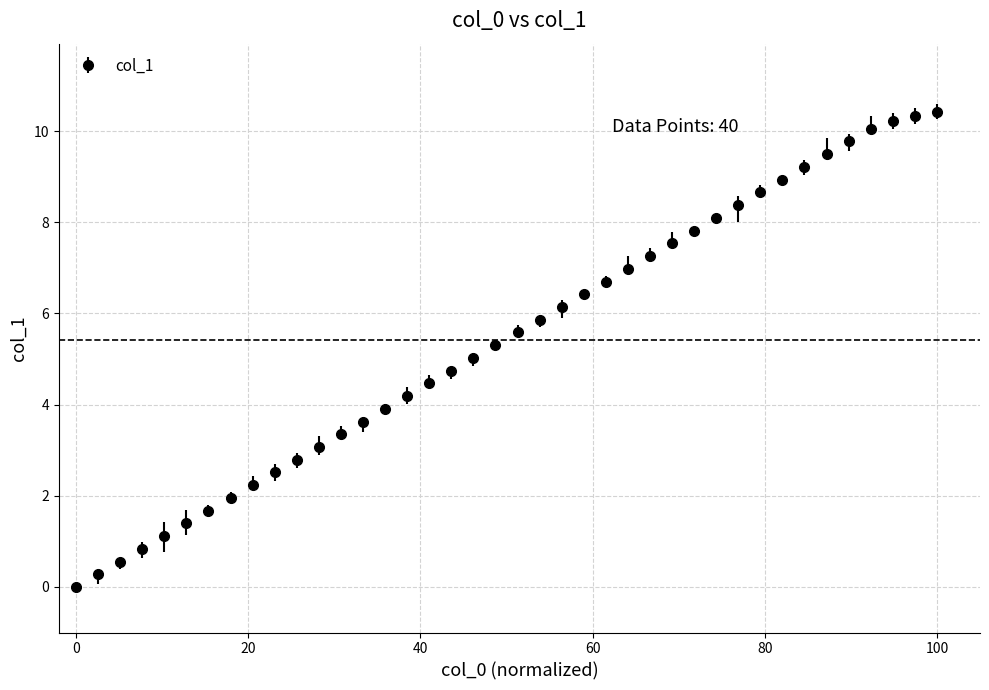

What is the difference between the maximum and minimum values?

10.4